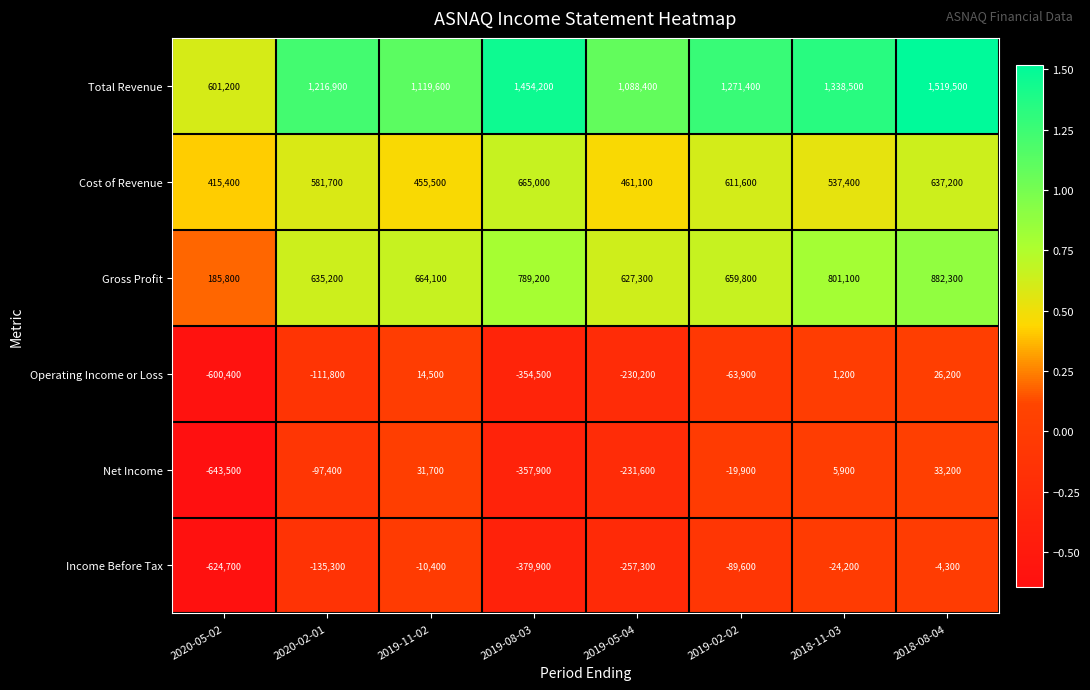

Rank the series by their maximum value, from highest to lowest.

Total Revenue, Gross Profit, Cost of Revenue, Net Income, Operating Income or Loss, Income Before Tax